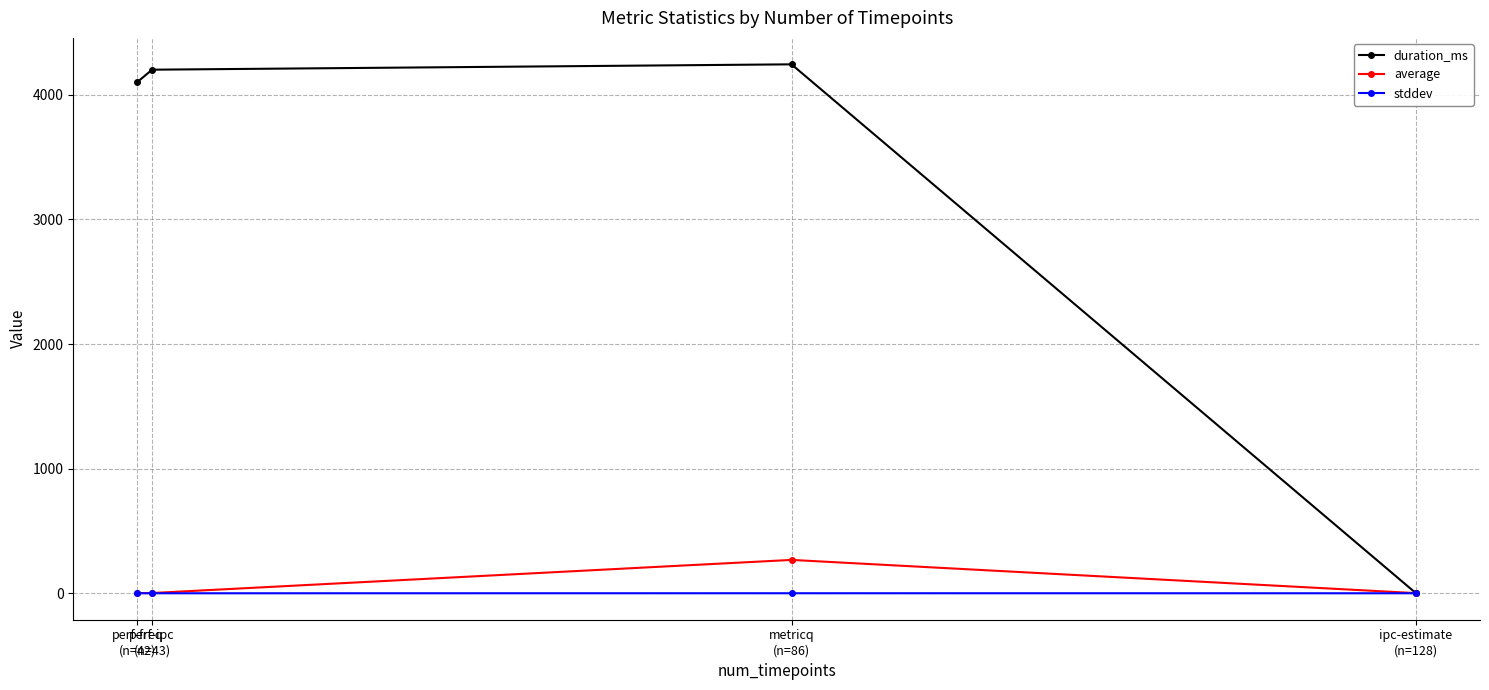

What is the total value across all series at ipc-estimate
(n=128)?

1.2